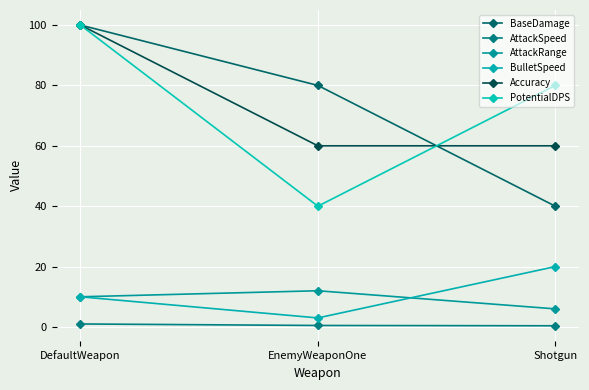

What are all the series names shown in the legend?

BaseDamage, AttackSpeed, AttackRange, BulletSpeed, Accuracy, PotentialDPS